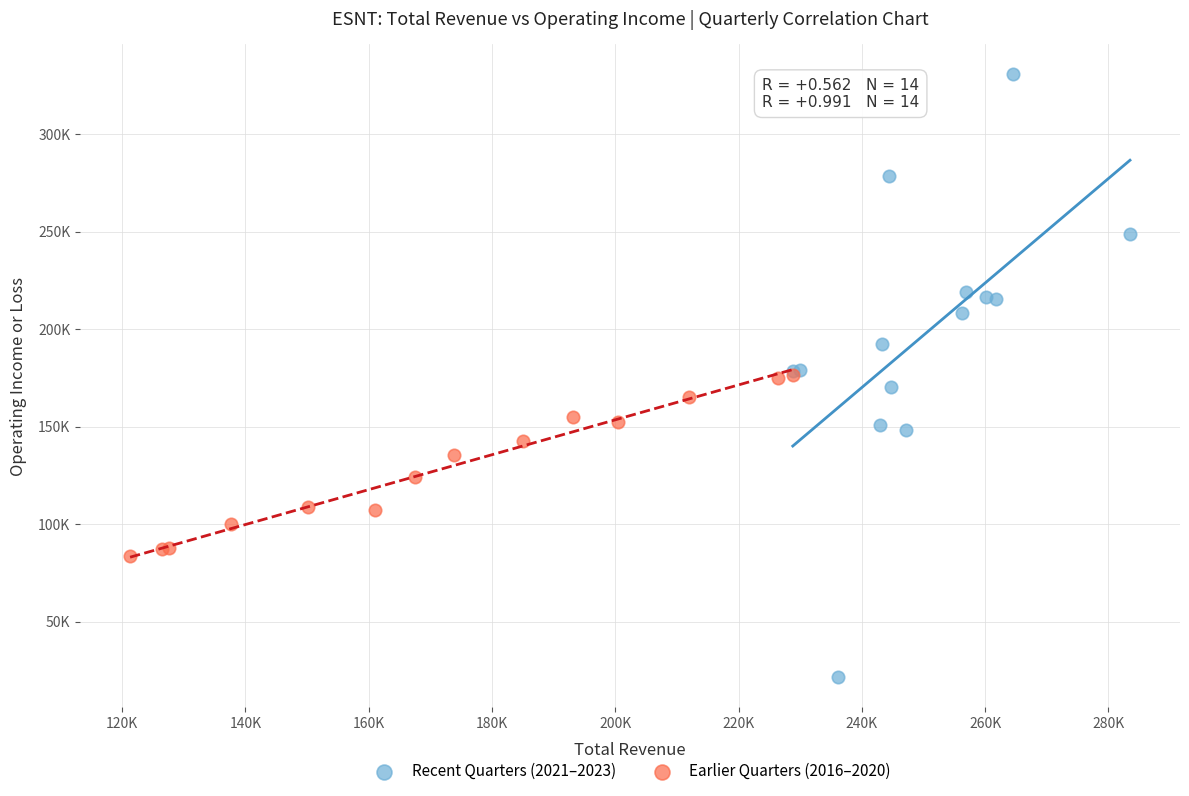

Which series reaches the minimum Y coordinate?

Recent Quarters (2021–2023)